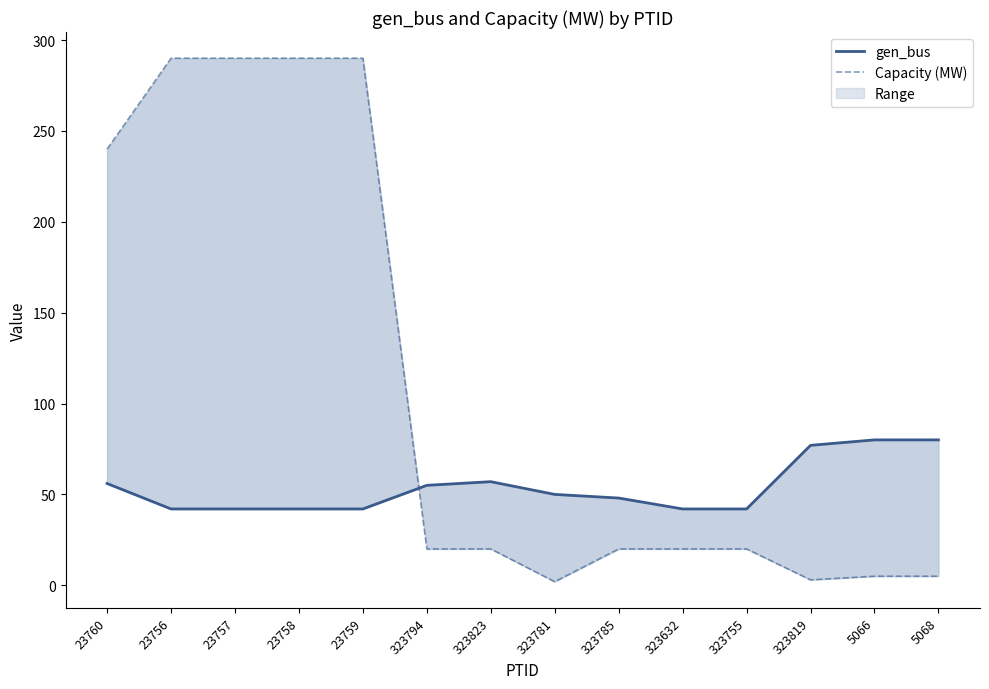

Reading left to right, transcribe all the data shown in this chart.

gen_bus: 23760=56	23756=42	23757=42	23758=42	23759=42	323794=55	323823=57	323781=50	323785=48	323632=42	323755=42	323819=77	5066=80	5068=80
Capacity (MW): 23760=240	23756=290	23757=290	23758=290	23759=290	323794=20	323823=20	323781=2	323785=20	323632=20	323755=20	323819=3	5066=5	5068=5